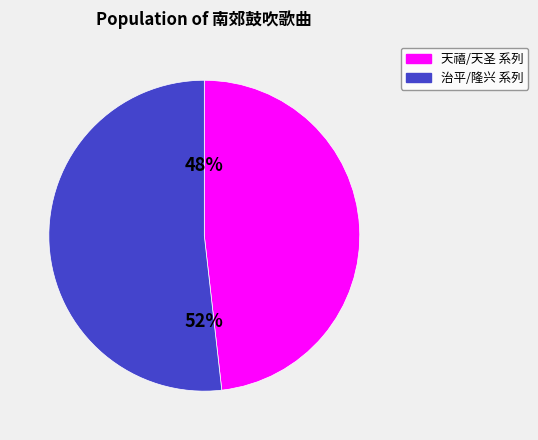

To the nearest percent, what is the difference between the 治平/隆兴 系列 and 天禧/天圣 系列 slice percentages?

4%